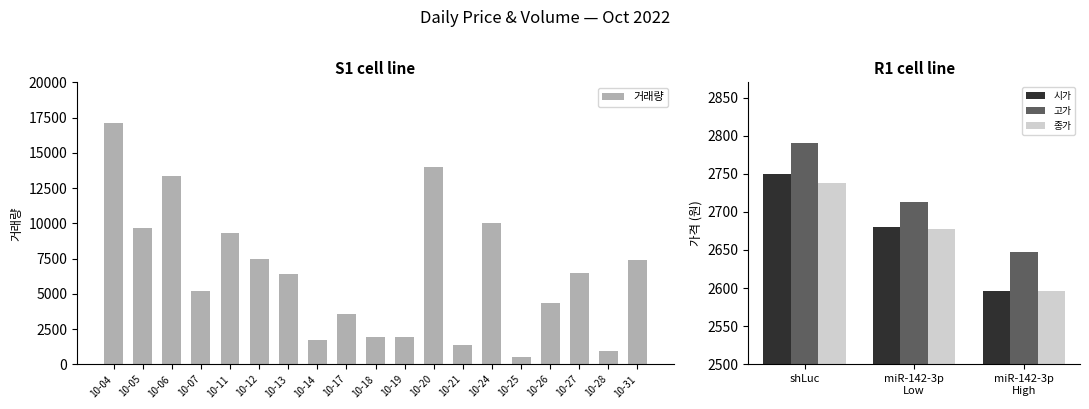

List the series in order of their peak value, lowest first.

종가, 시가, 고가, 거래량